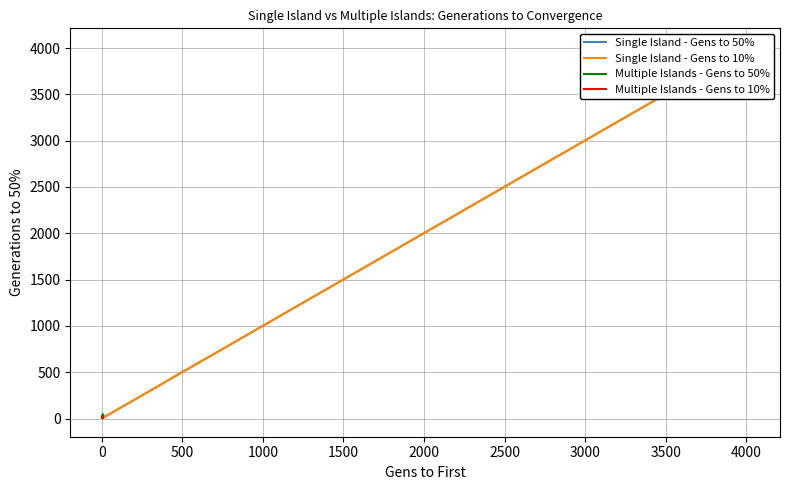

How many data points does each series have?

40